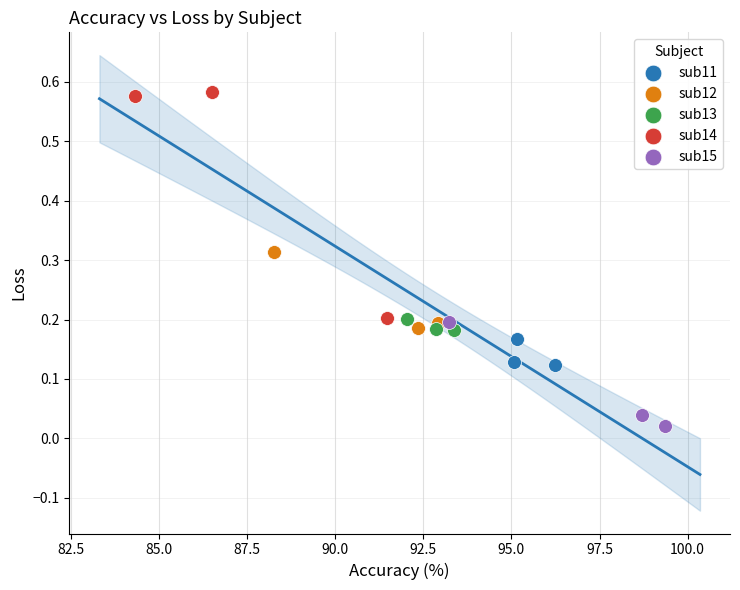

Which series reaches the minimum Y coordinate?

sub15